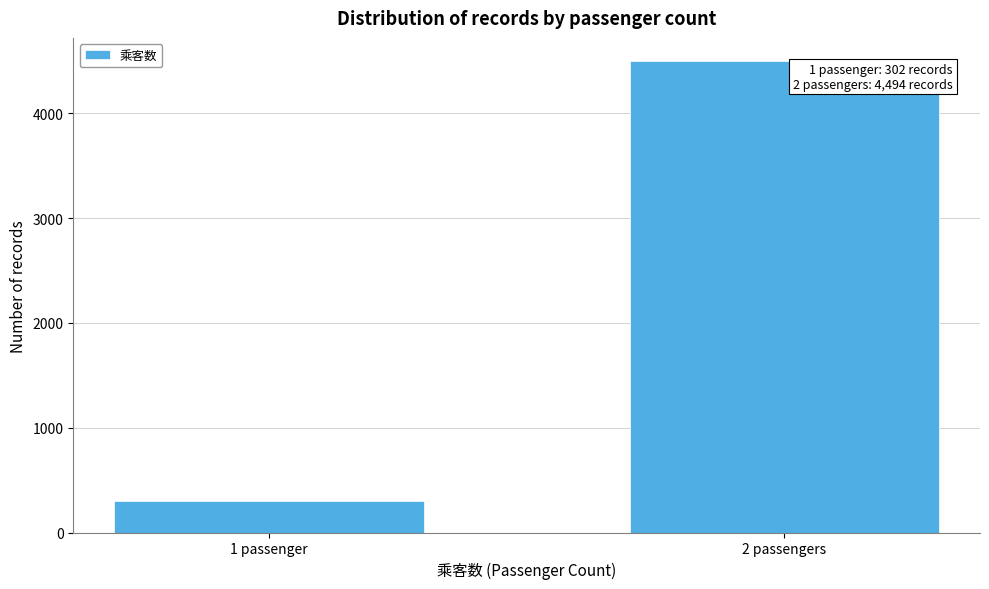

Reading left to right, what are all the values shown in this chart?

302	4494